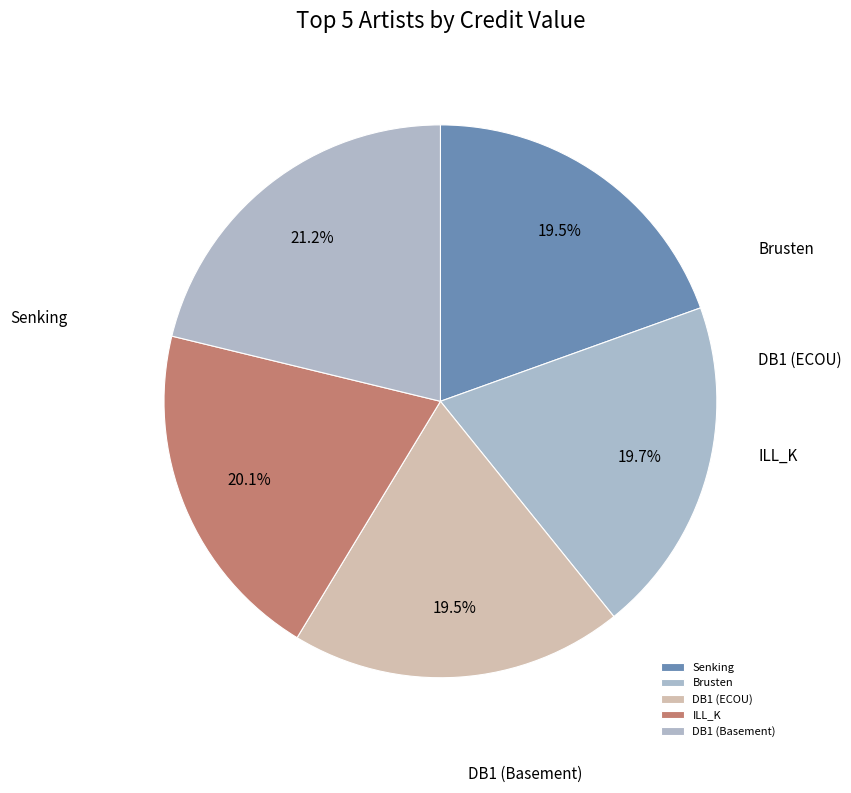

What is the change in value from Senking to DB1 (Basement)?

+247665